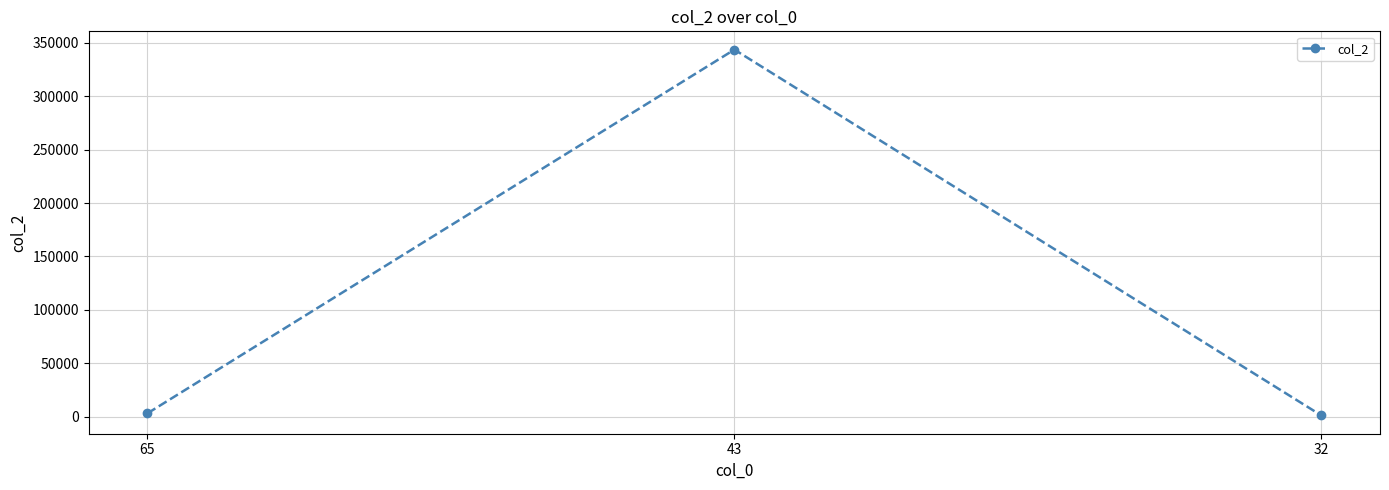

Reading left to right, what are all the values shown in this chart?

65=3221	43=343543	32=1241